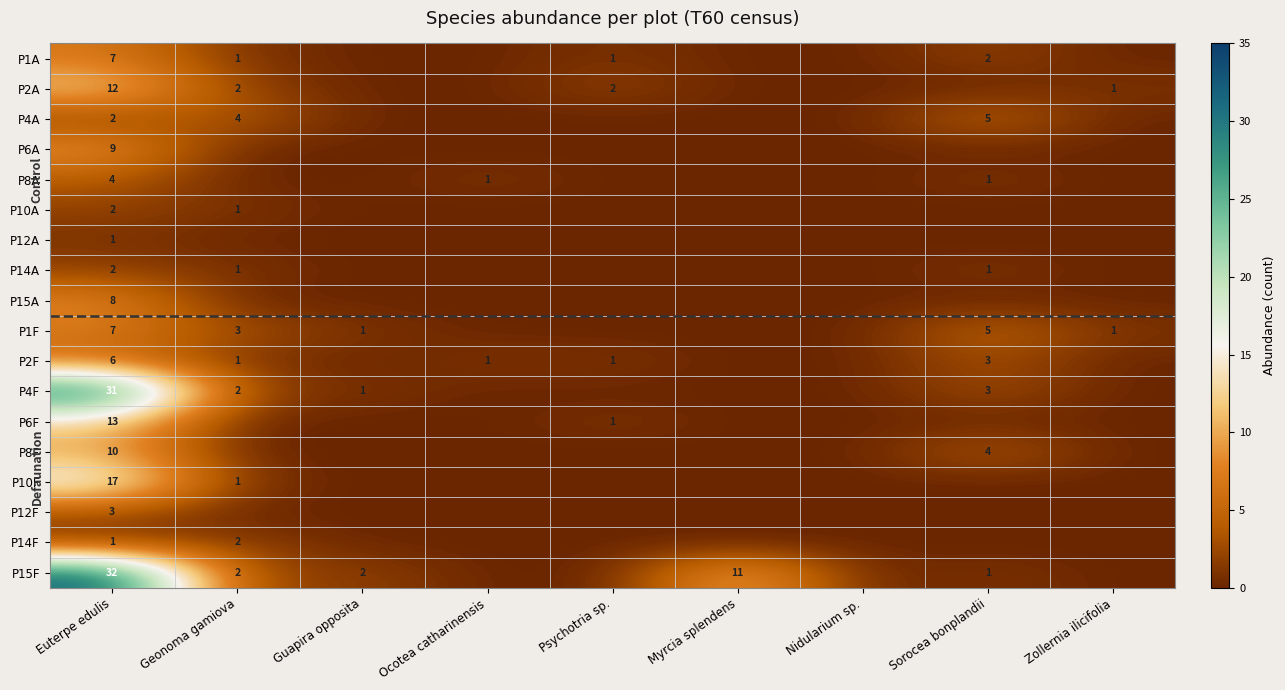

True or false: P2A has a value of 2 at Geonoma gamiova.

True